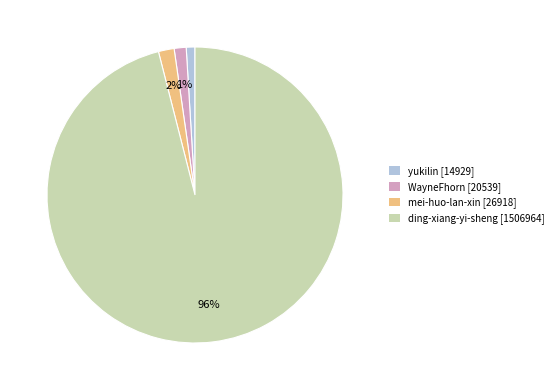

The yukilin slice represents 1% of the pie. True or false?

True